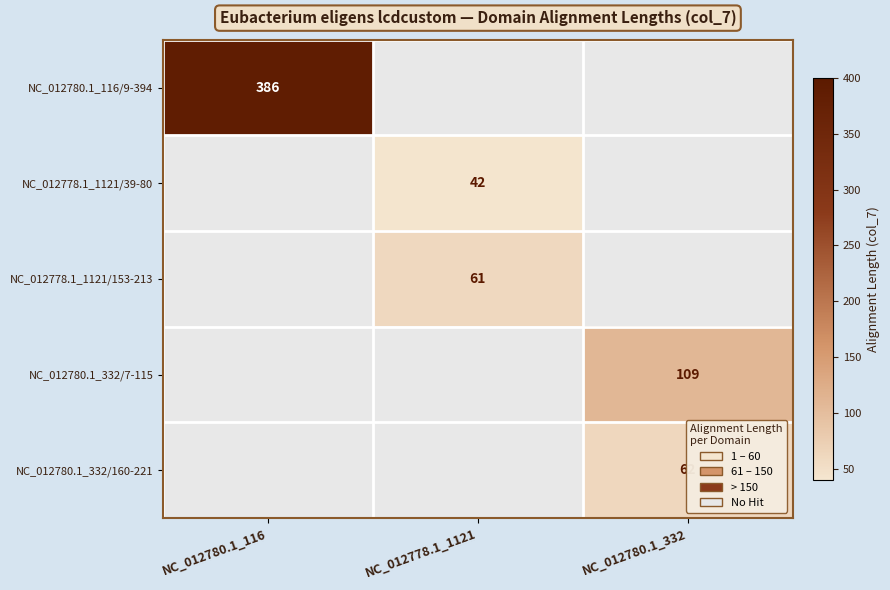

Is the value of NC_012780.1_116/9-394 at NC_012780.1_116 greater than the value of NC_012778.1_1121/153-213 at NC_012778.1_1121?

Yes